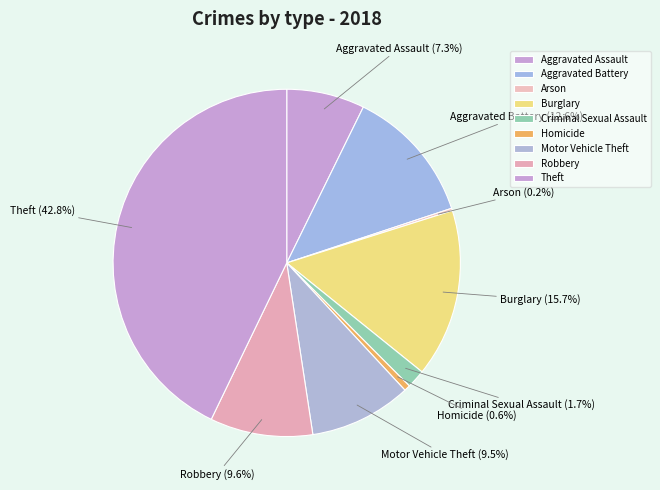

True or false: Homicide accounts for 11% of the total.

False